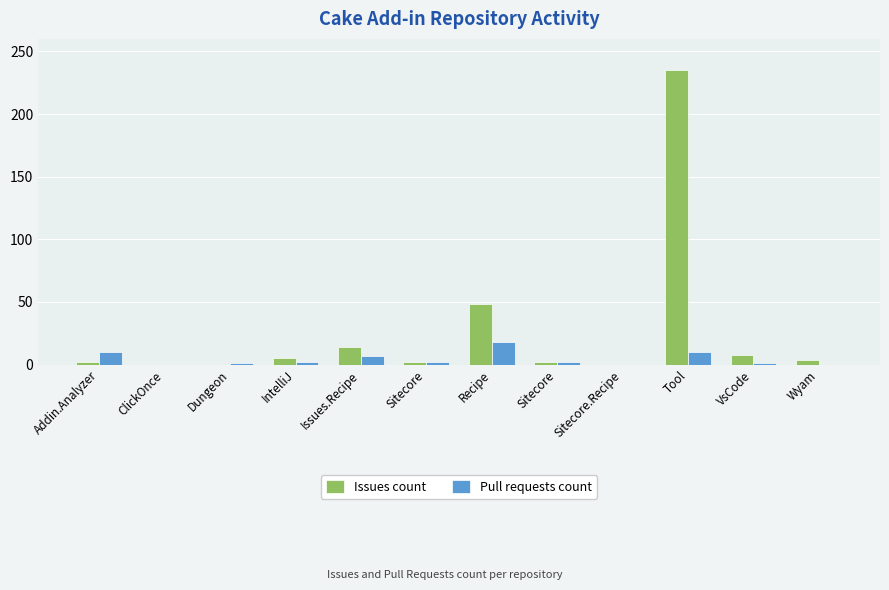

Is the value of Pull requests count at Sitecore greater than the value of Issues count at Issues.Recipe?

No